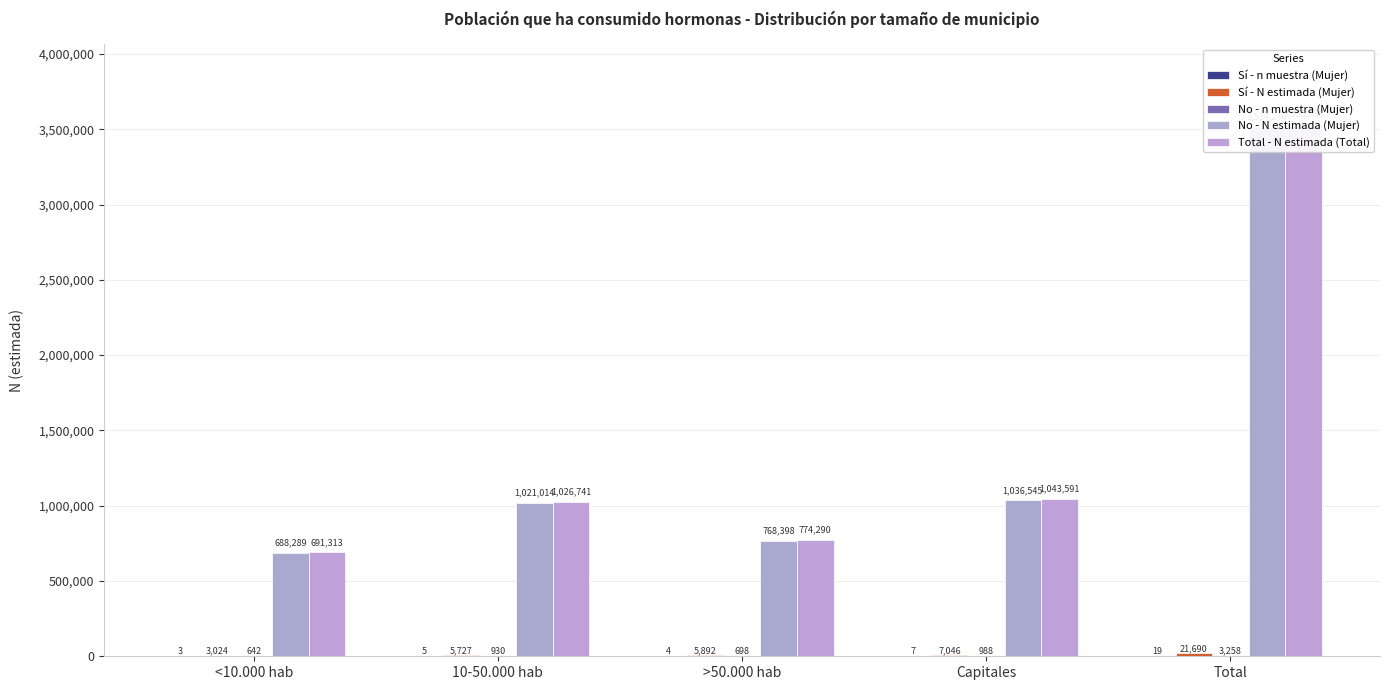

The Total - N estimada (Total) series shows 3535936 at Total. True or false?

True